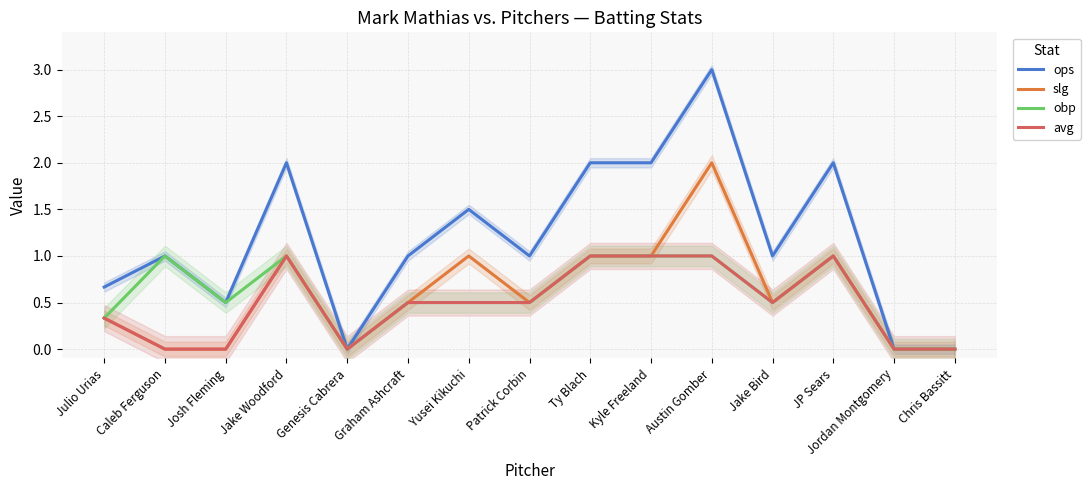

True or false: obp and slg intersect in this chart.

False